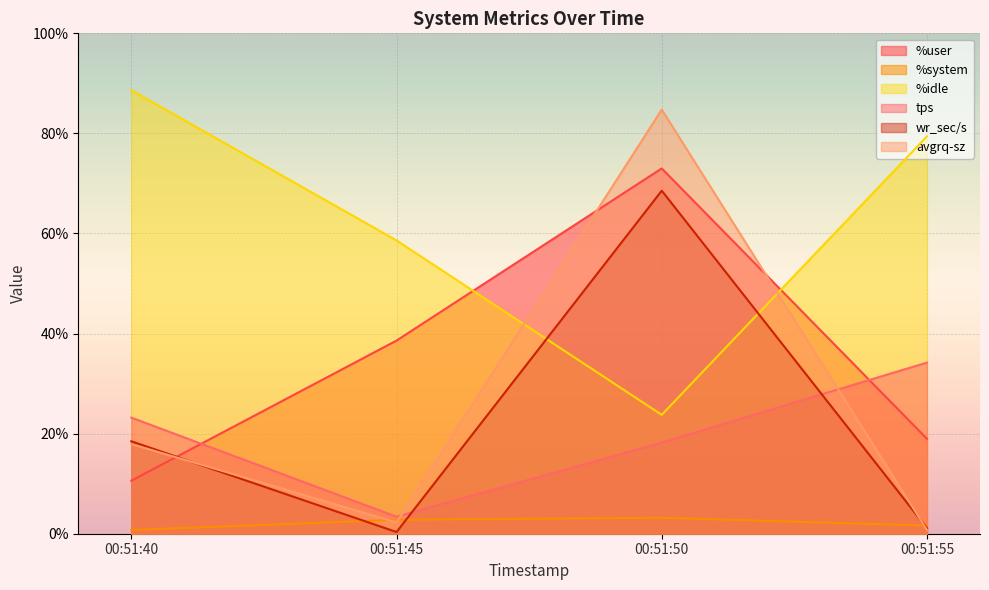

How many lines are shown in the chart?

6